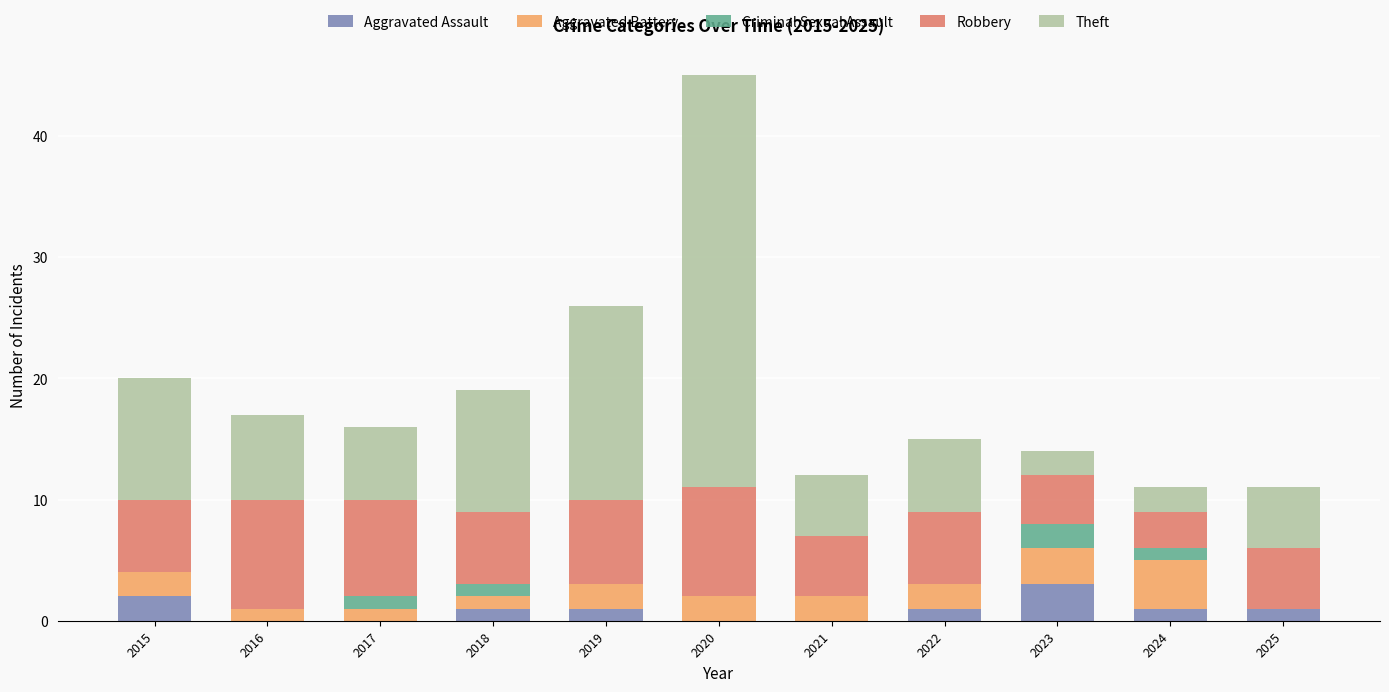

At which category is the sum across all series the highest?

2020